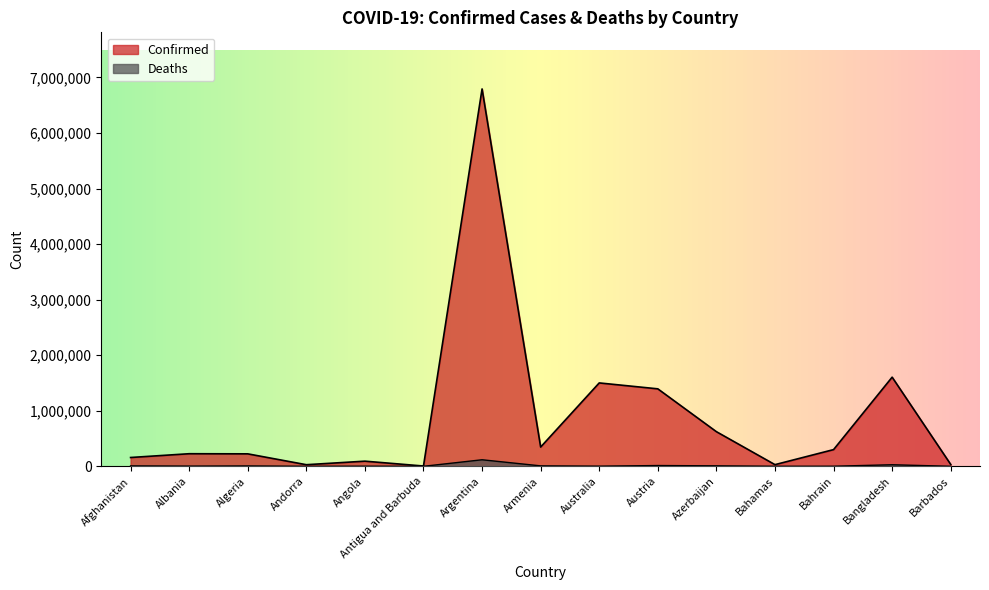

At which label does Deaths reach its minimum?

Antigua and Barbuda